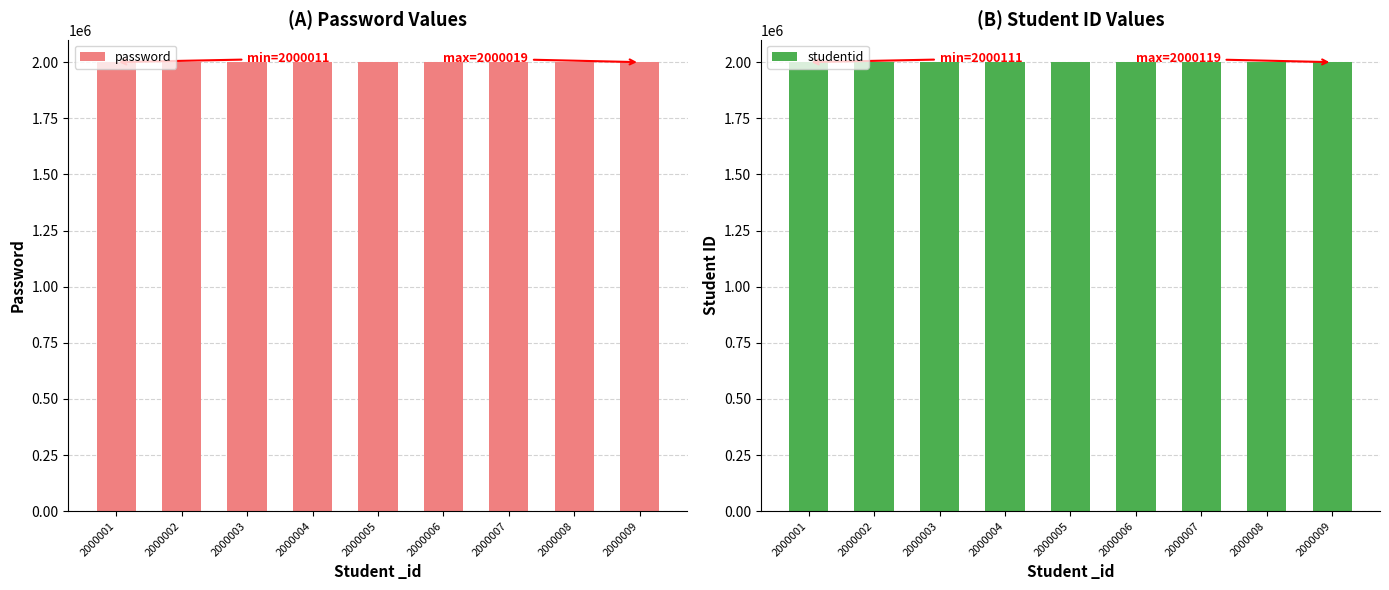

What is the spread (max minus min) of values at 2000009?

100